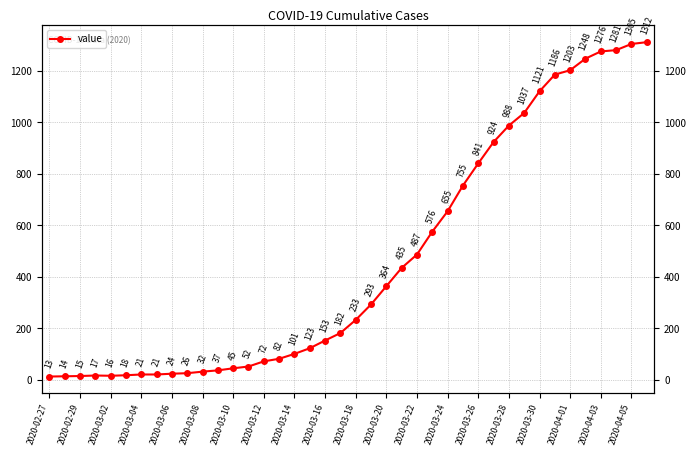

What is the difference between the maximum and minimum values?

1299